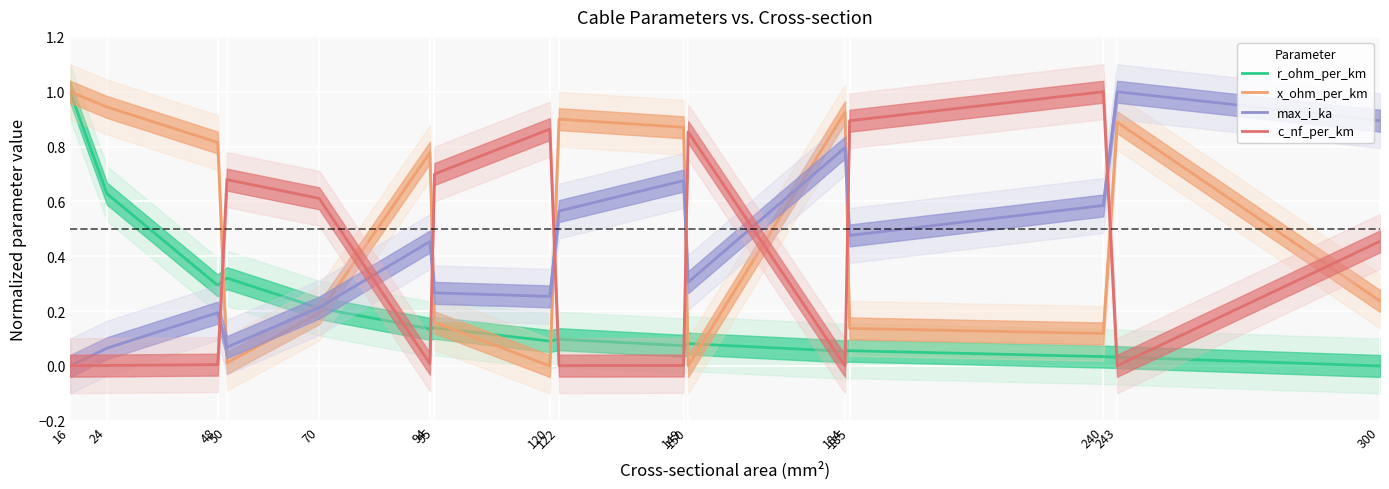

Reading right to left, what are all the values shown in this chart?

r_ohm_per_km: 0.0	0.0	0.0	0.1	0.1	0.1	0.1	0.1	0.1	0.1	0.1	0.2	0.3	0.3	0.6	1.0
x_ohm_per_km: 0.2	0.9	0.1	0.1	0.9	0.0	0.9	0.9	0.0	0.2	0.8	0.2	0.0	0.8	0.9	1.0
max_i_ka: 0.9	1.0	0.6	0.5	0.8	0.3	0.7	0.6	0.3	0.3	0.5	0.2	0.1	0.2	0.1	0.0
c_nf_per_km: 0.5	0.0	1.0	0.9	0.0	0.9	0.0	0.0	0.9	0.7	0.0	0.6	0.7	0.0	0.0	0.0